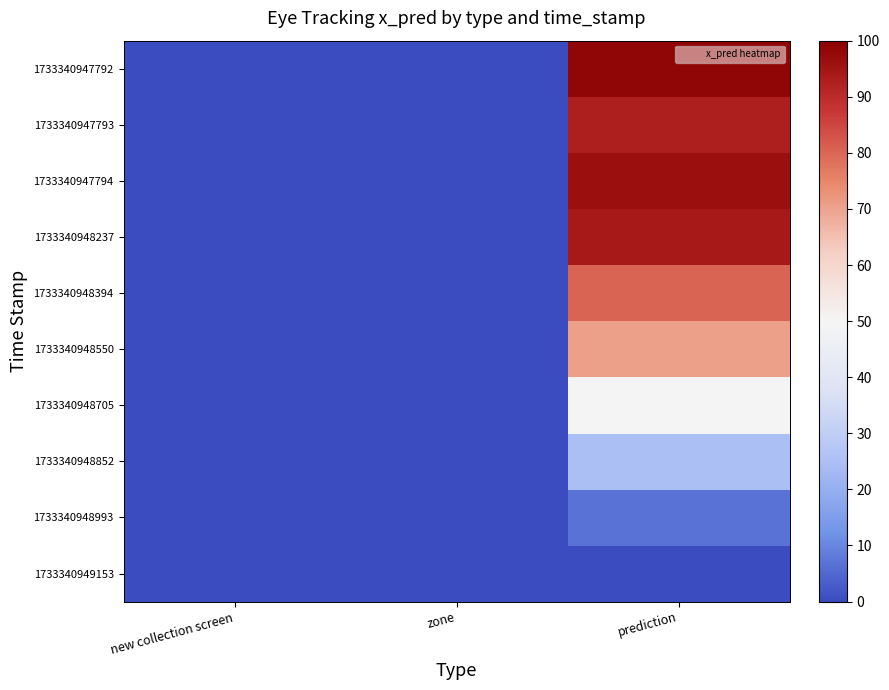

At how many categories does at least one series exceed 40?

1